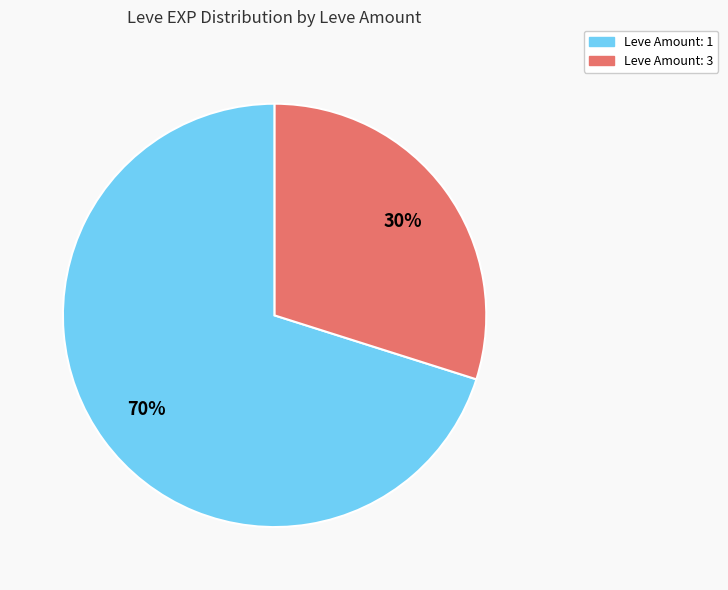

To the nearest percent, what is the average slice percentage?

50%